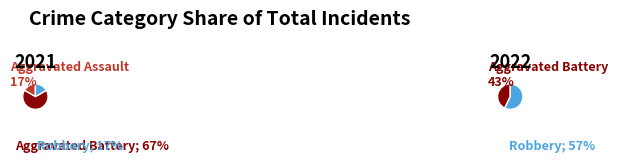

Which slice is the smallest?

Aggravated Assault